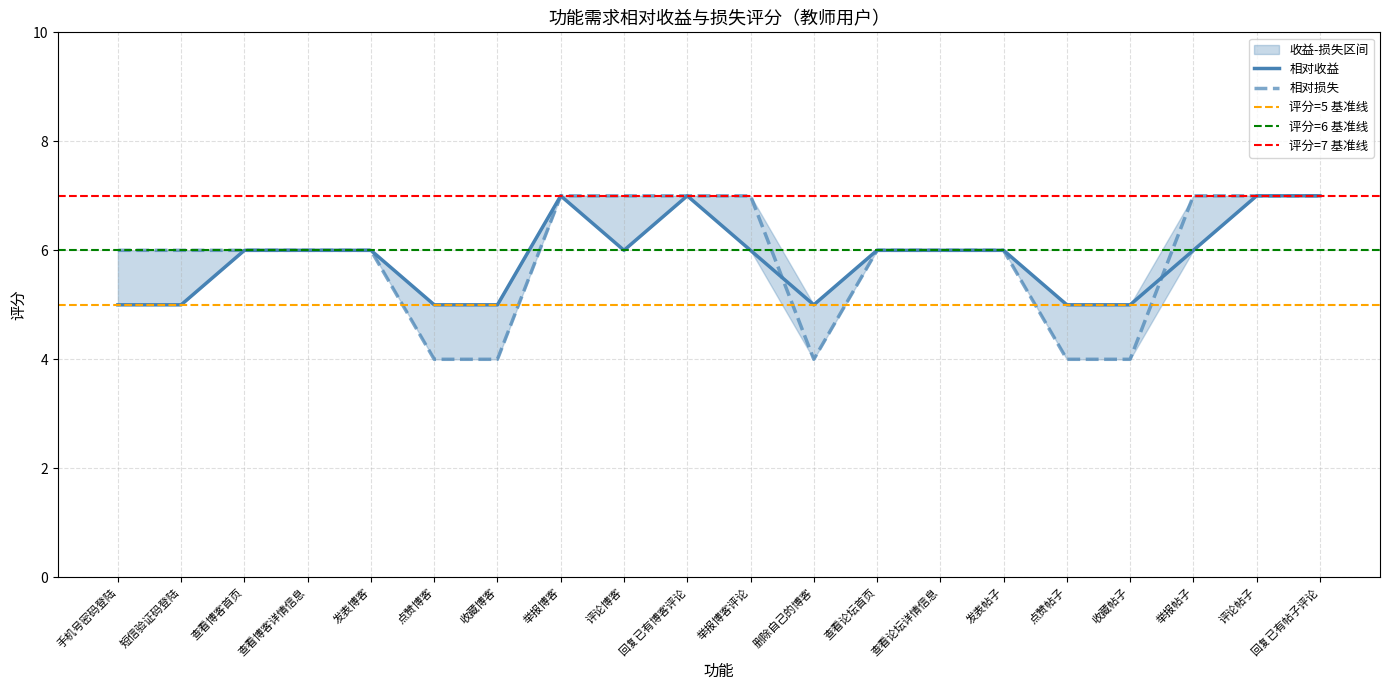

What is the difference between the 相对损失 values at 手机号密码登陆 and 收藏帖子?

2